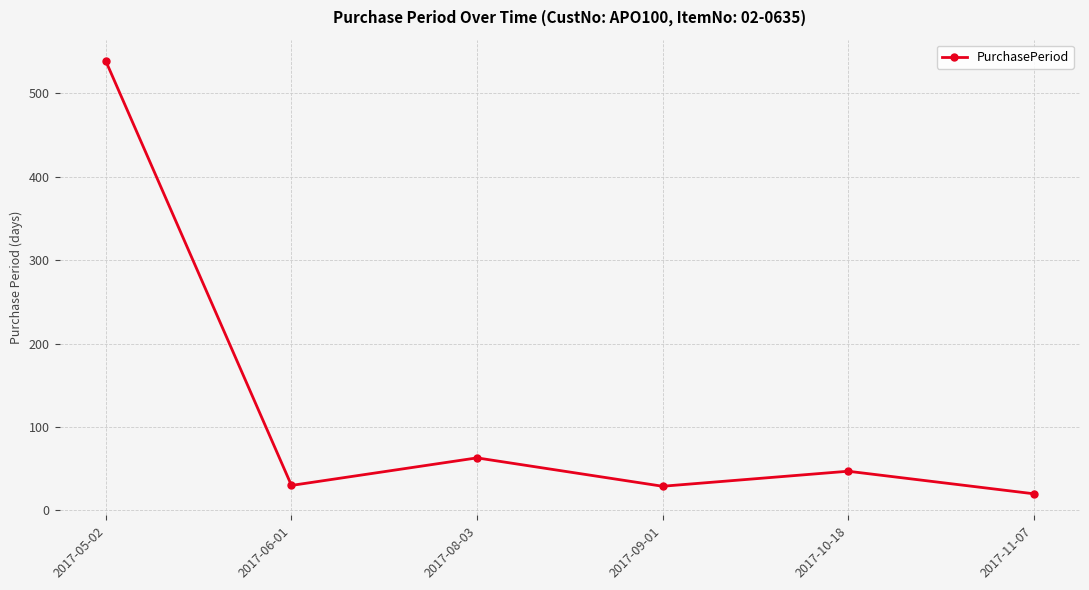

What is the label of the 2nd point from the right?

2017-10-18